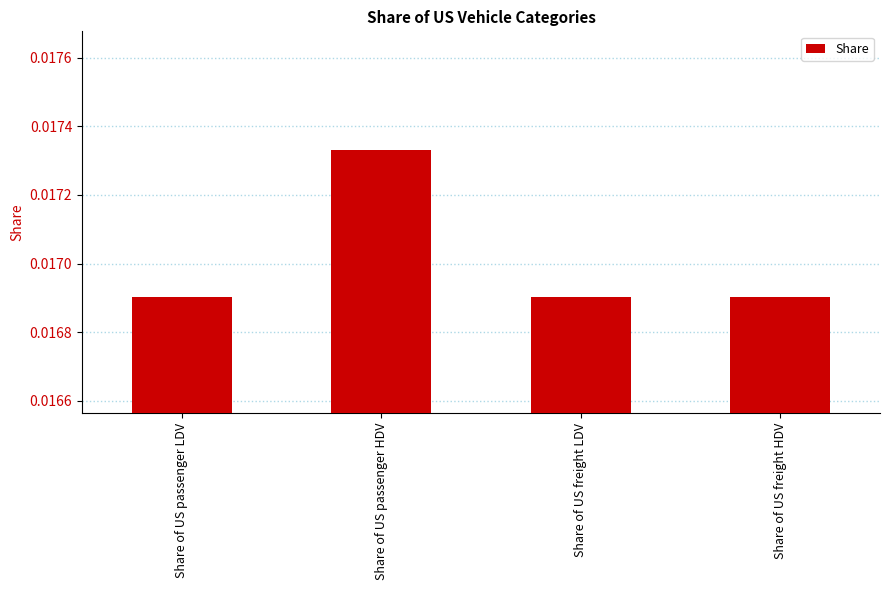

What is the label of the 3rd bar from the left?

Share of US freight LDV